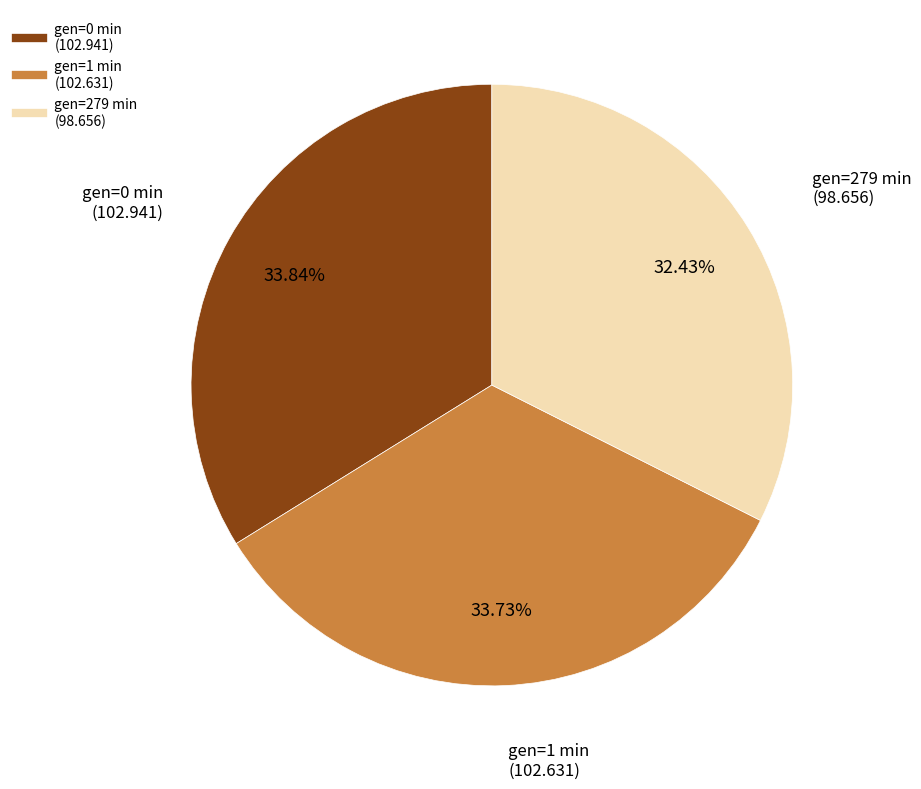

Is there any slice that represents more than half of the pie?

No